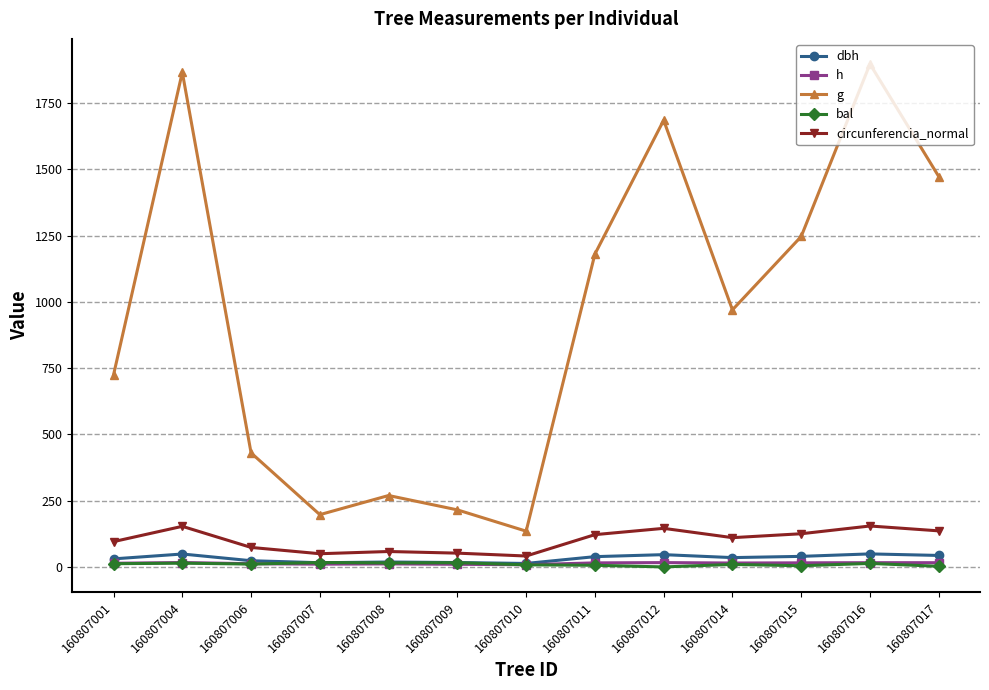

How many lines are shown in the chart?

5